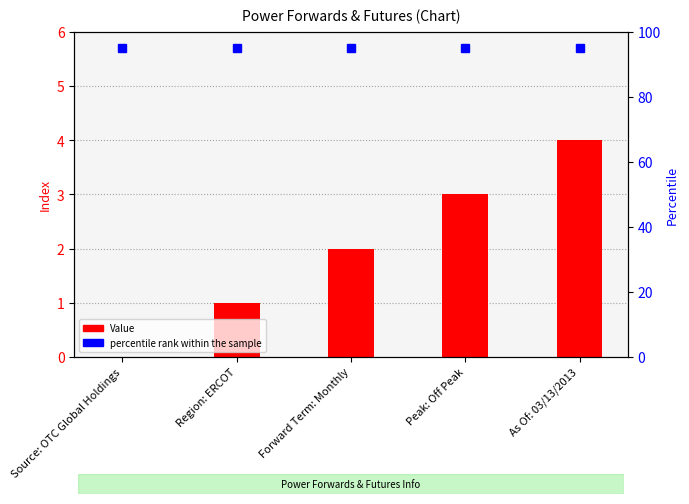

Reading left to right, extract all data points from this chart.

0	1	2	3	4